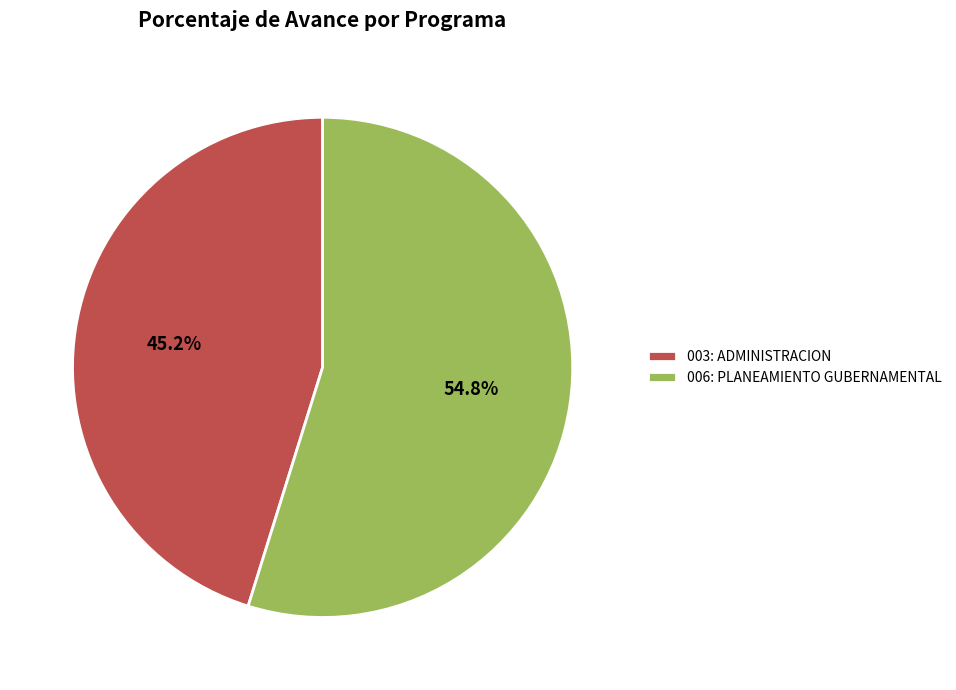

What is the smallest slice in the pie chart?

003: ADMINISTRACION